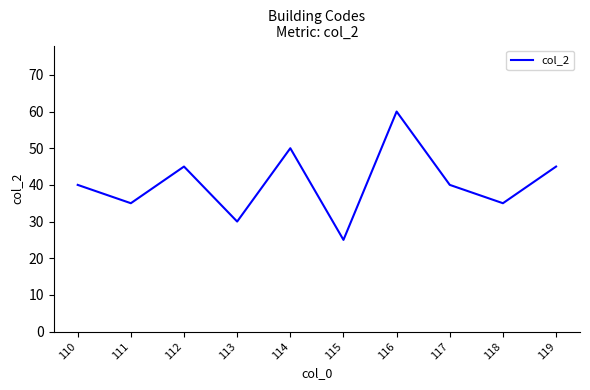

What is the greatest value displayed?

60